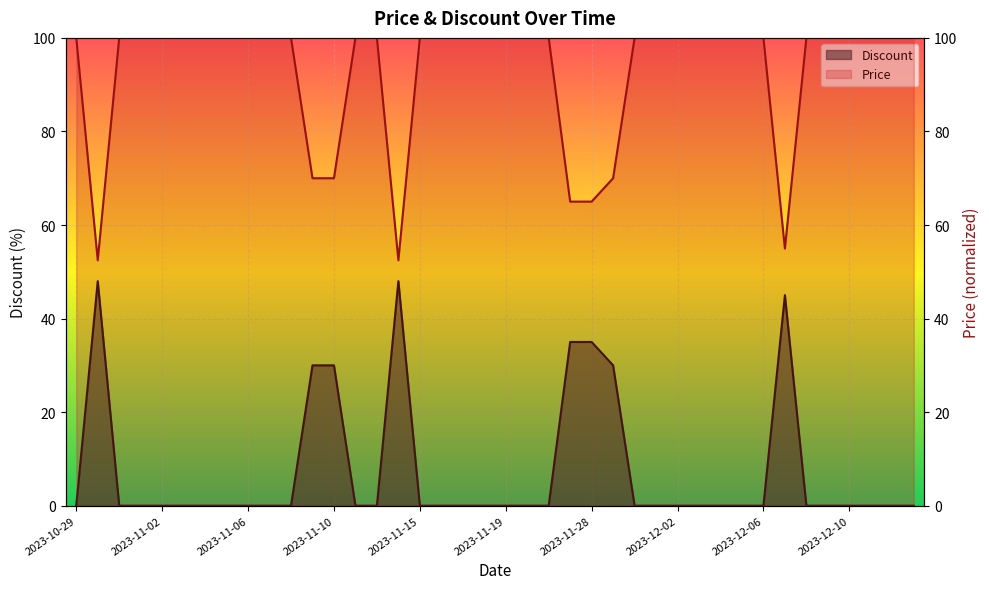

Count the number of categories in the chart.

40